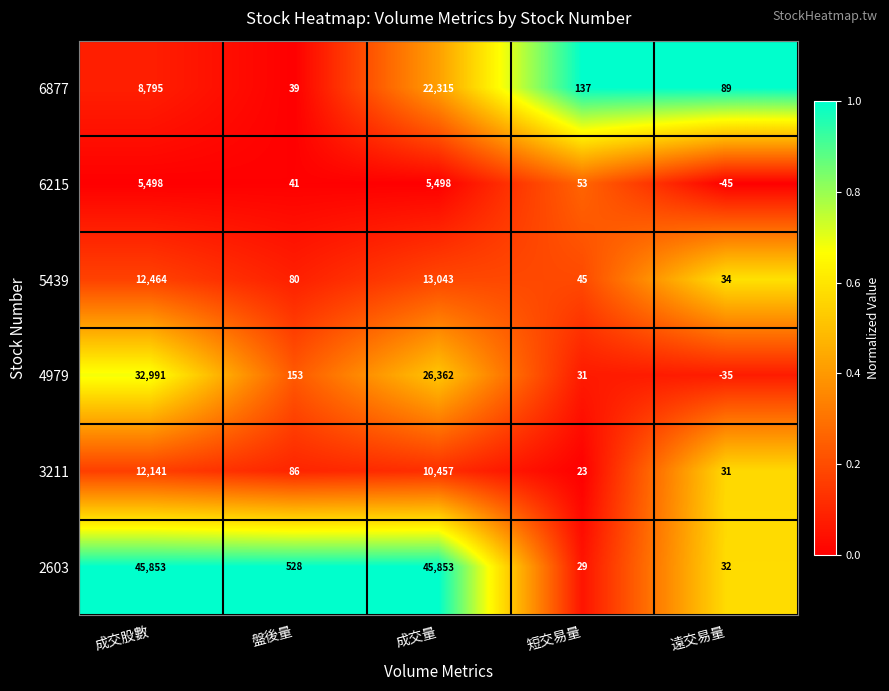

What is the approximate value of 2603 at 遠交易量, to the nearest 10?

30